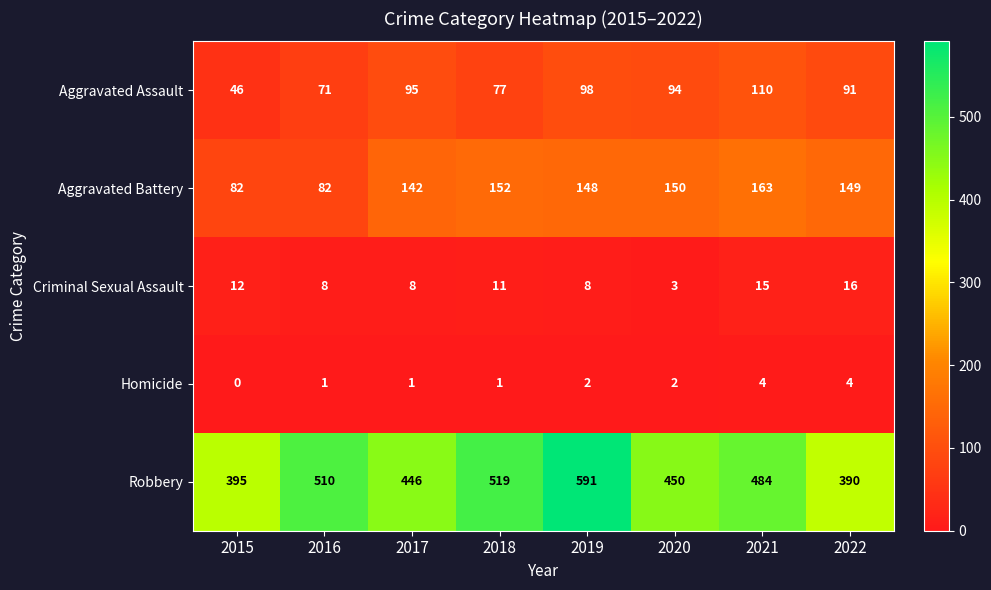

How many data points in Aggravated Assault are less than 94?

4